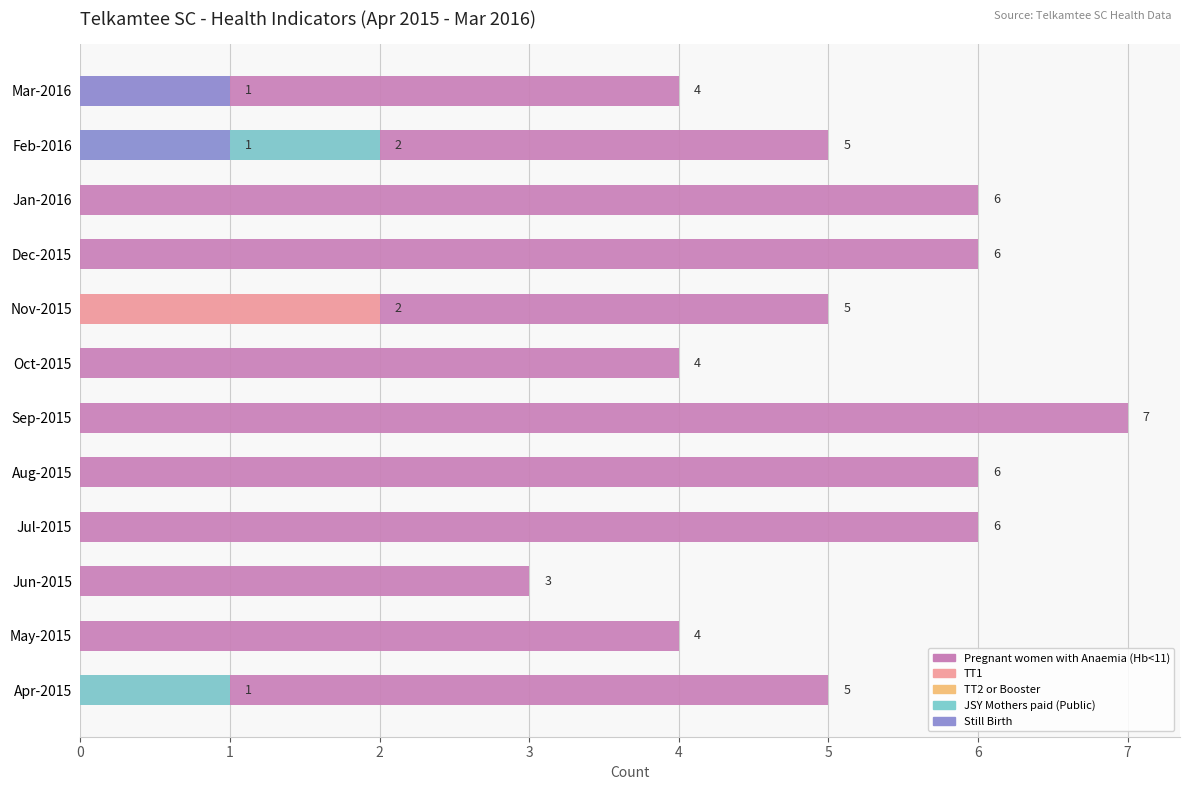

What is the difference between the Pregnant women with Anaemia (Hb<11) values at 5 and 11?

3.0